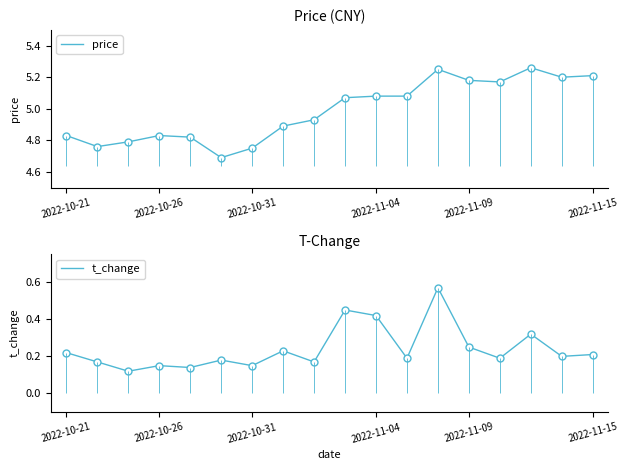

Which series has the largest total across all categories?

price